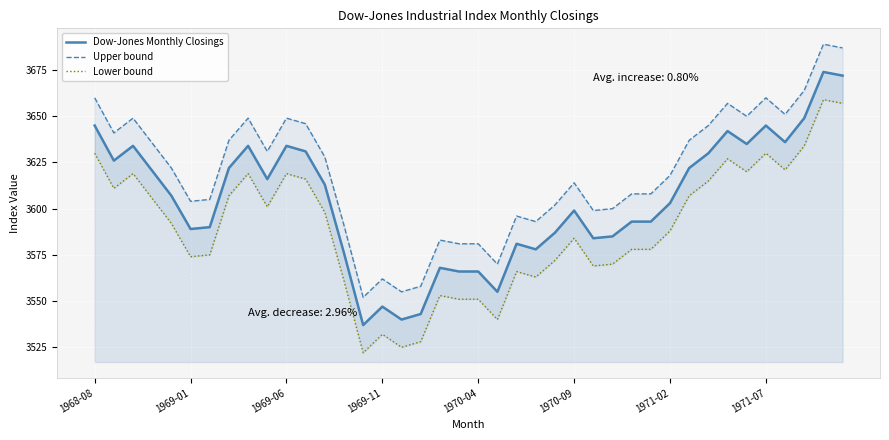

In Dow-Jones Monthly Closings, how many points are lower than both neighbors (excluding endpoints)?

10